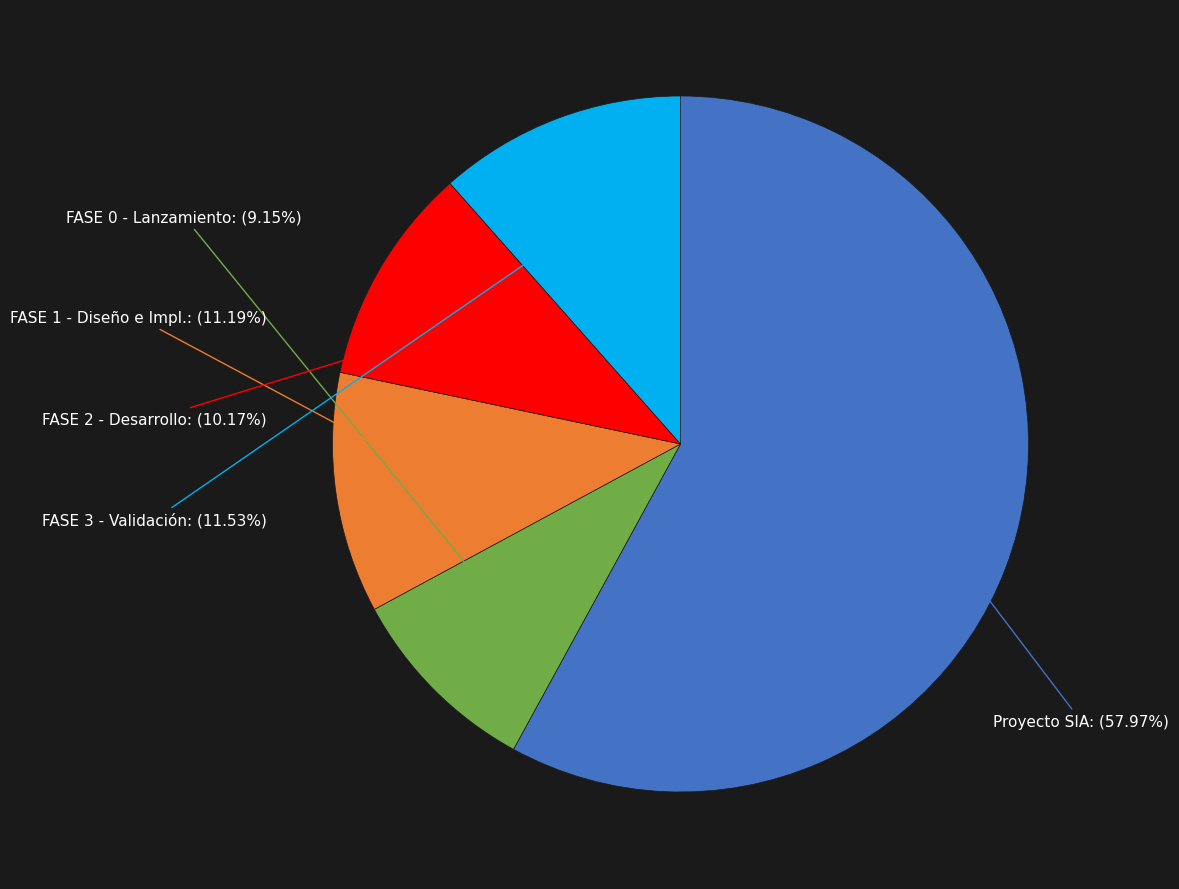

Does any single category account for the majority?

Yes